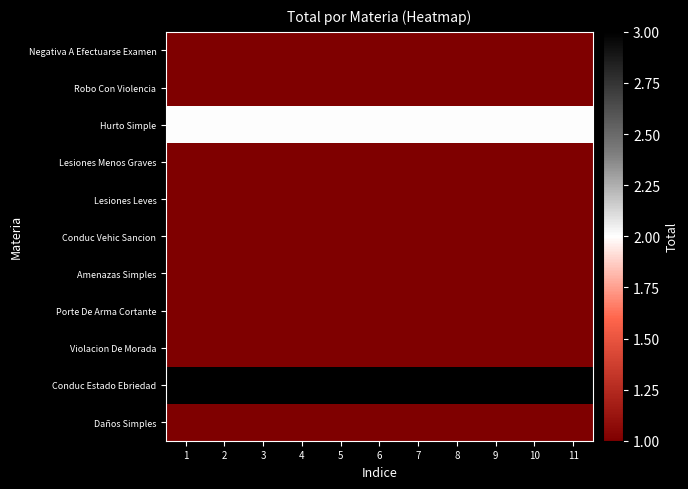

What is the total value across all series at 8?

14